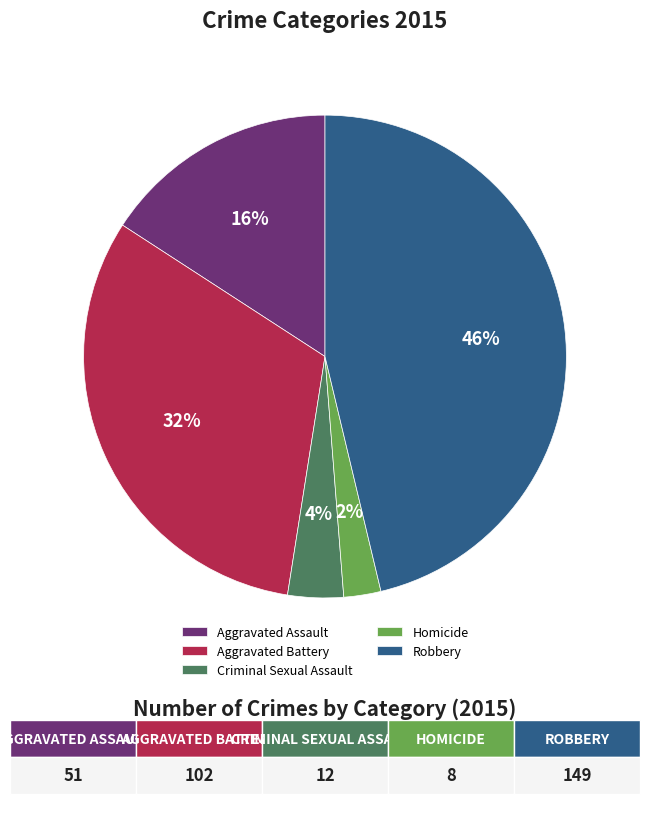

The Criminal Sexual Assault slice represents 4% of the pie. True or false?

True